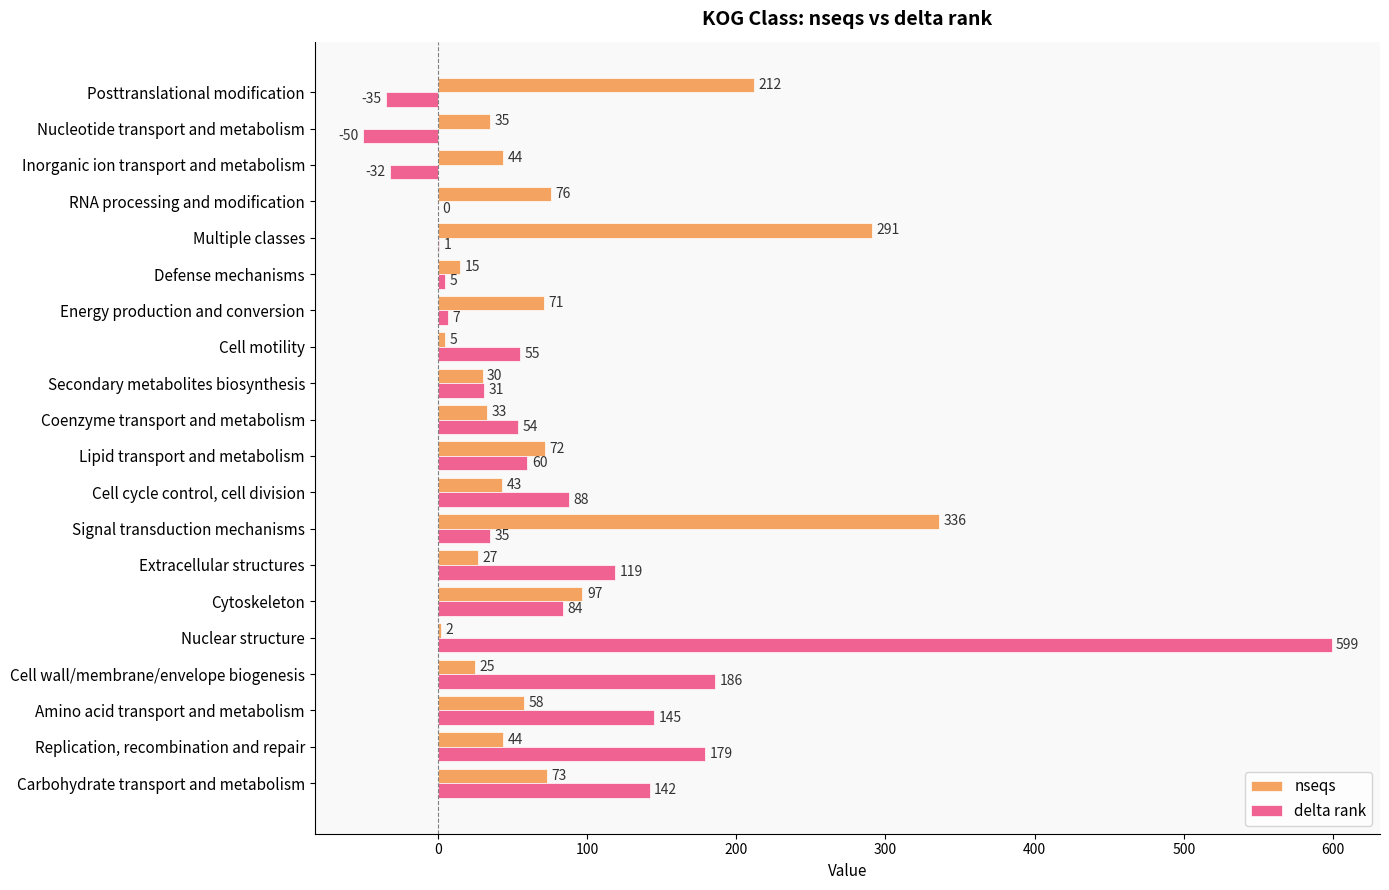

What is the sum of all nseqs values?

1589